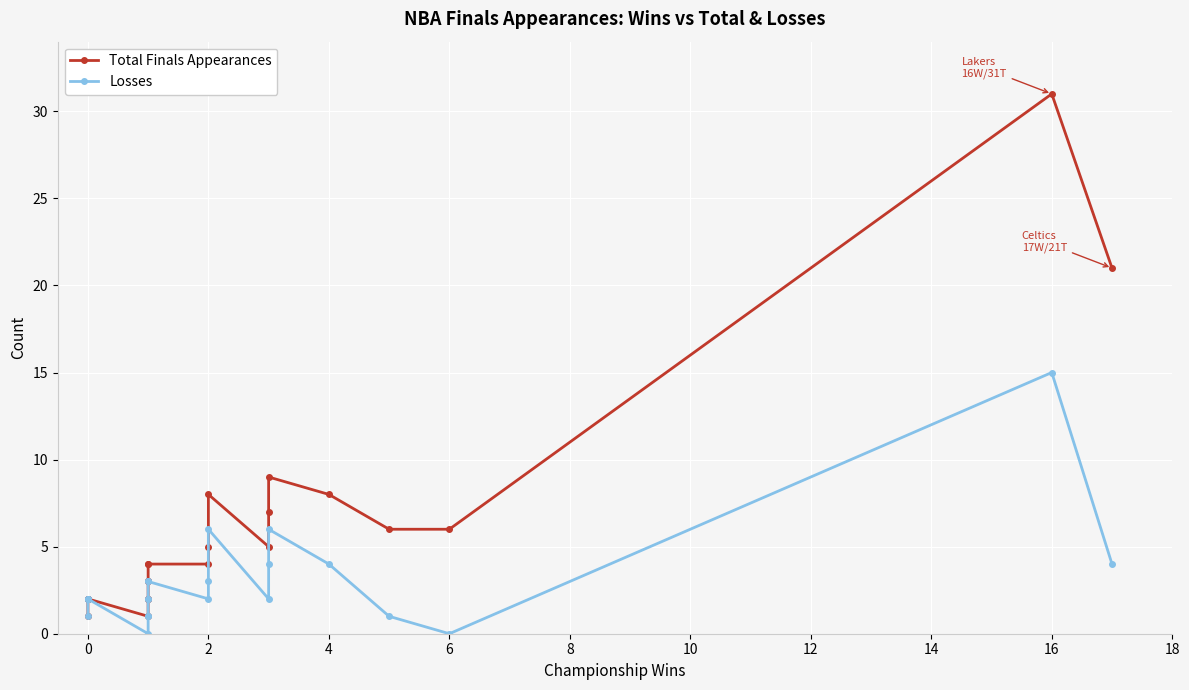

What are all the series names shown in the legend?

Total Finals Appearances, Losses